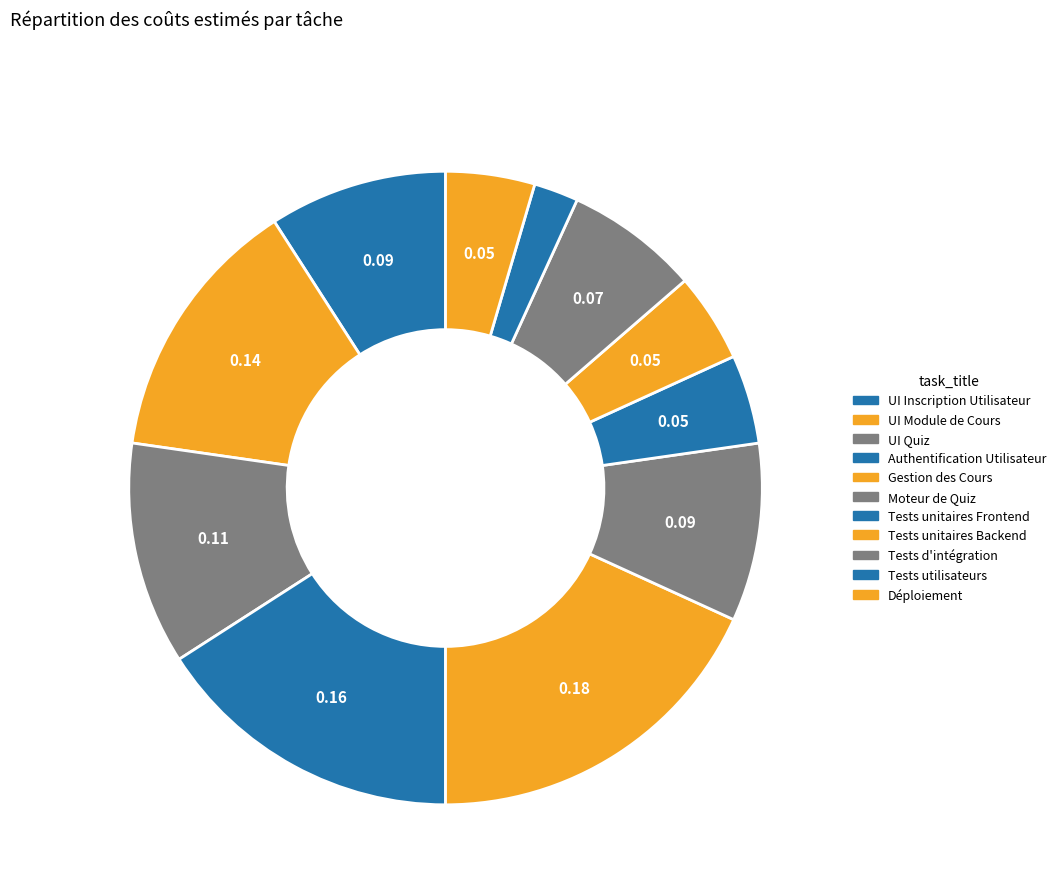

What percentage is the Déploiement slice, to the nearest percent?

5%